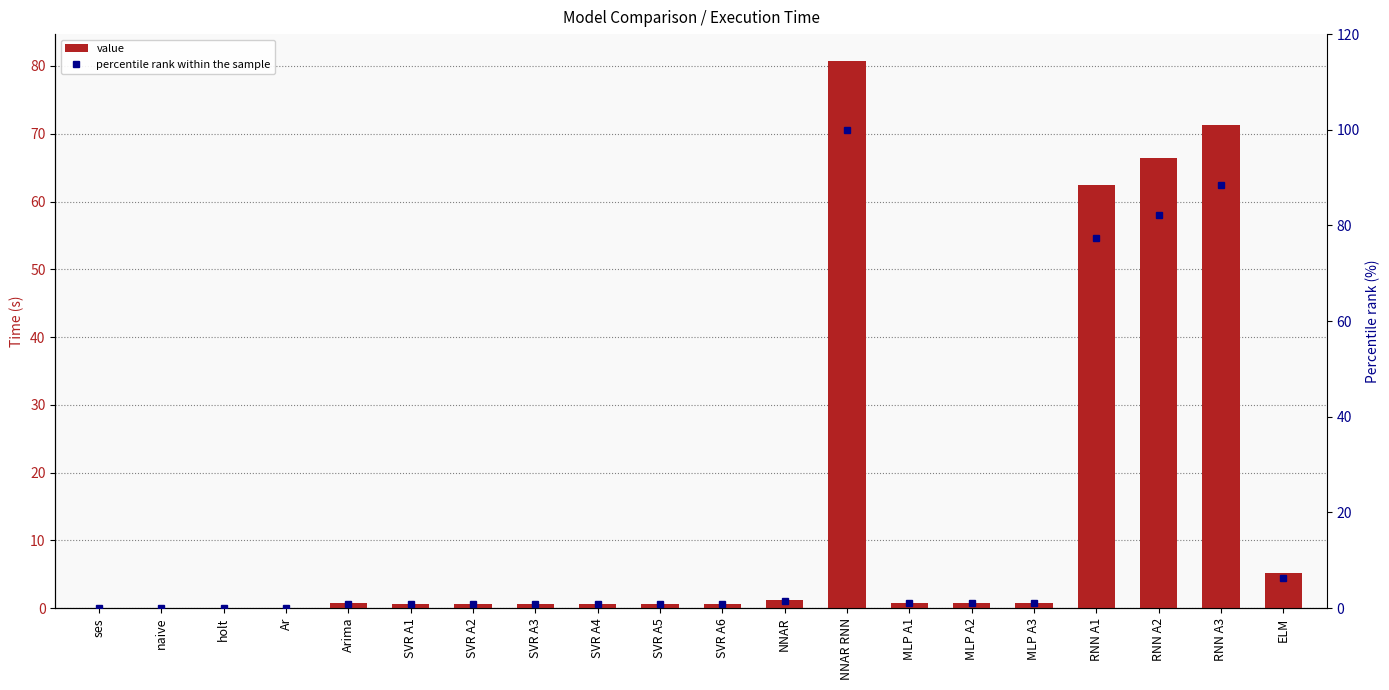

What are all the series names shown in the legend?

value, percentile rank within the sample